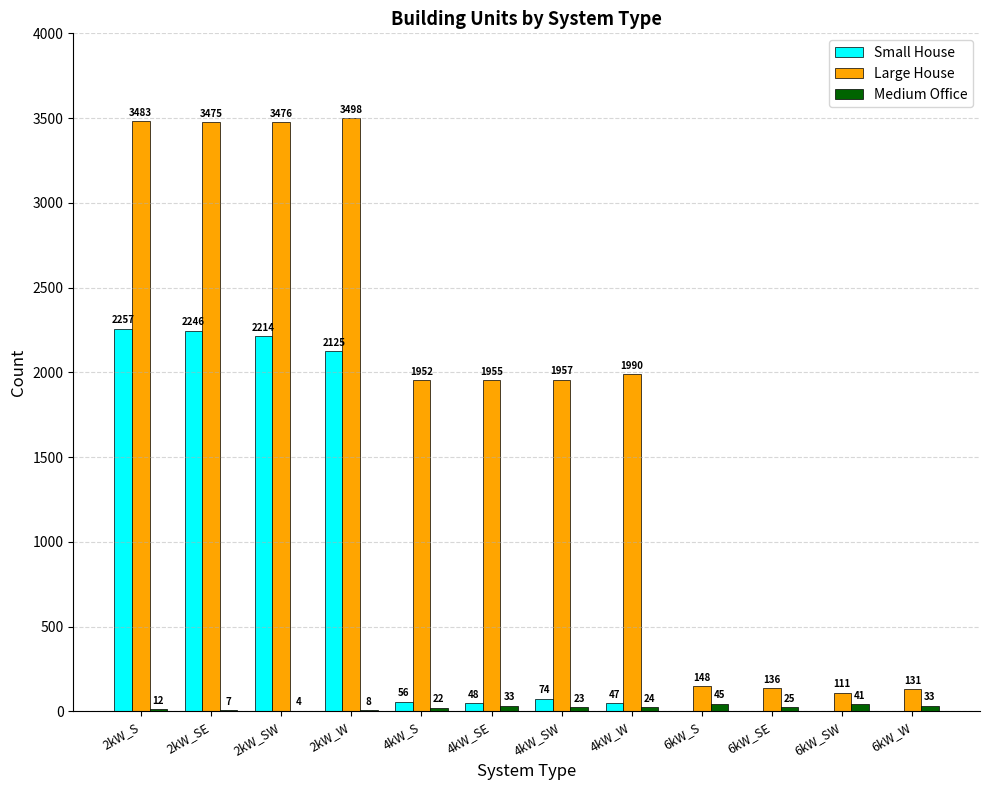

What is the spread (max minus min) of values at 4kW_W?

1966